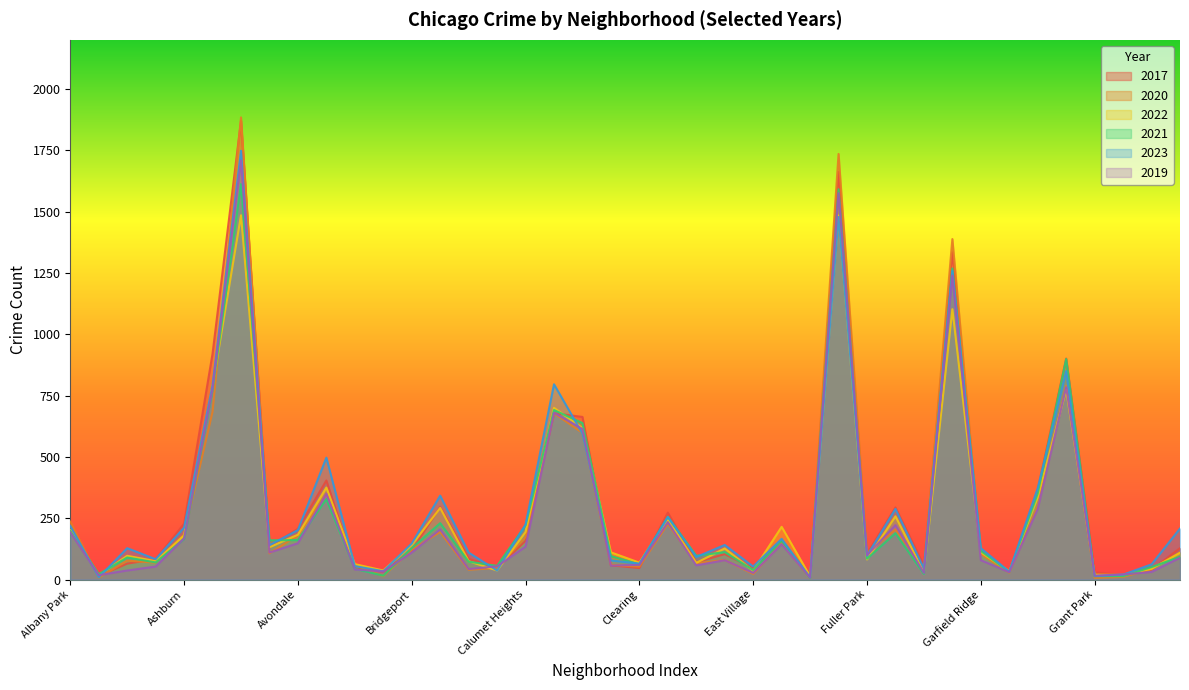

The 2021 series shows 117 at Garfield Ridge. True or false?

True